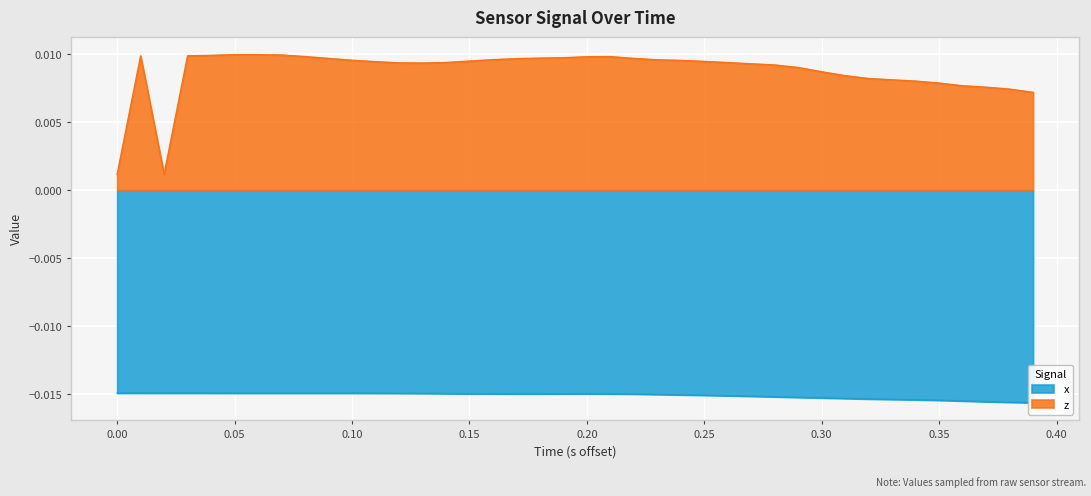

Rank the series by their maximum value, from lowest to highest.

x, z